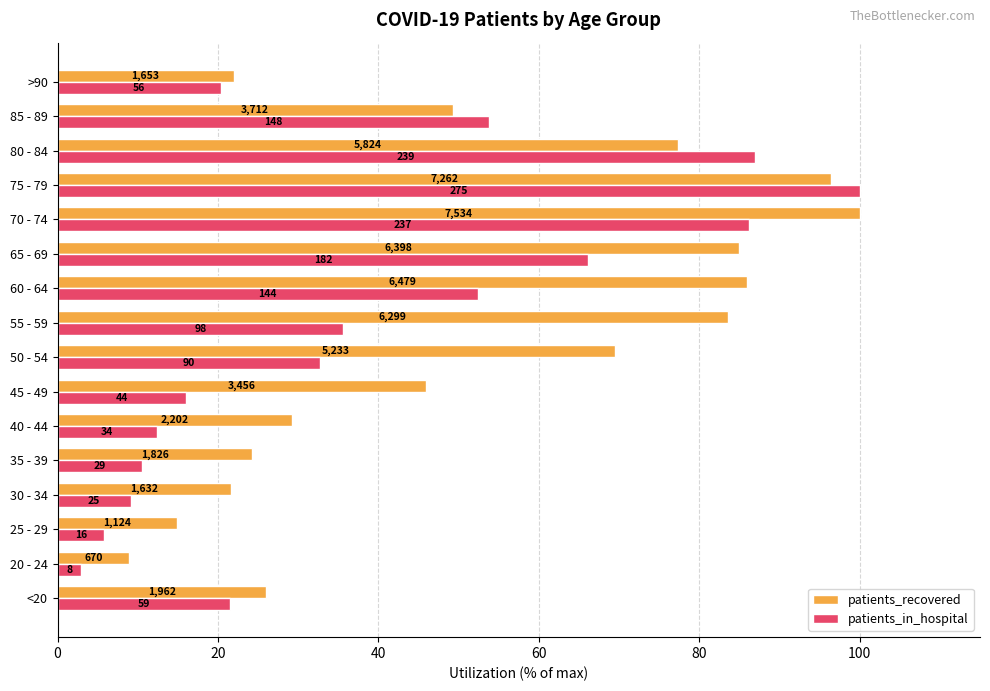

What are all the series names shown in the legend?

patients_recovered, patients_in_hospital